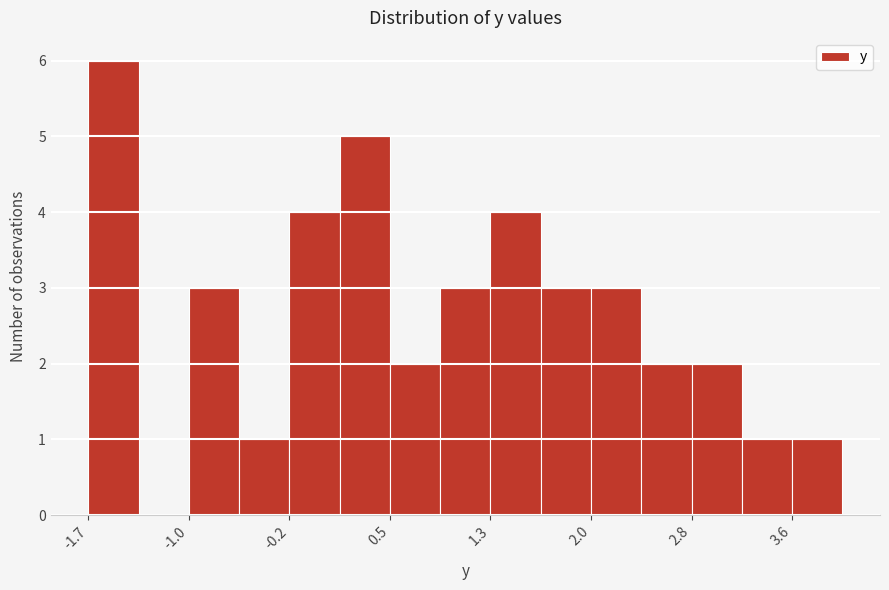

Around what value on the x-axis is the tallest bar? Give the approximate position of its centre, as read against the axis.

-1.6